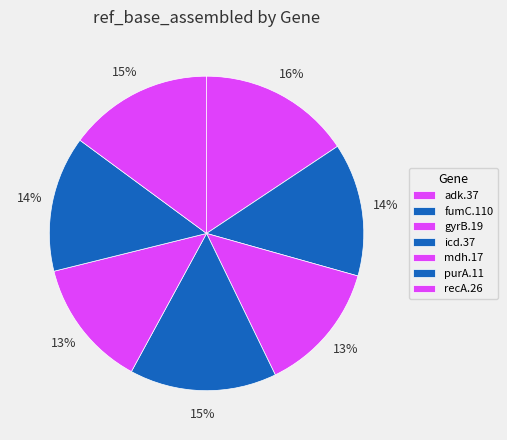

Does any single category account for the majority?

No